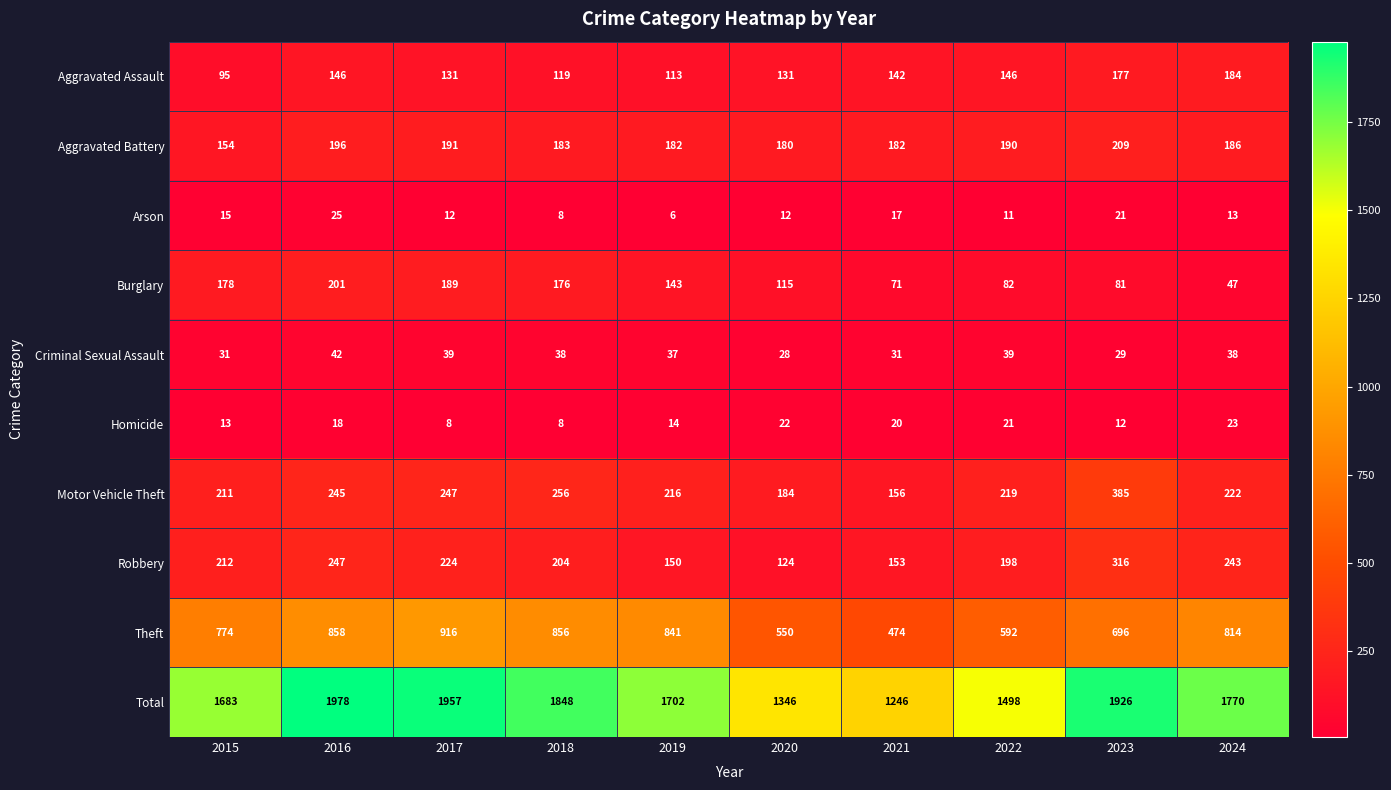

How many series are shown in this chart?

10